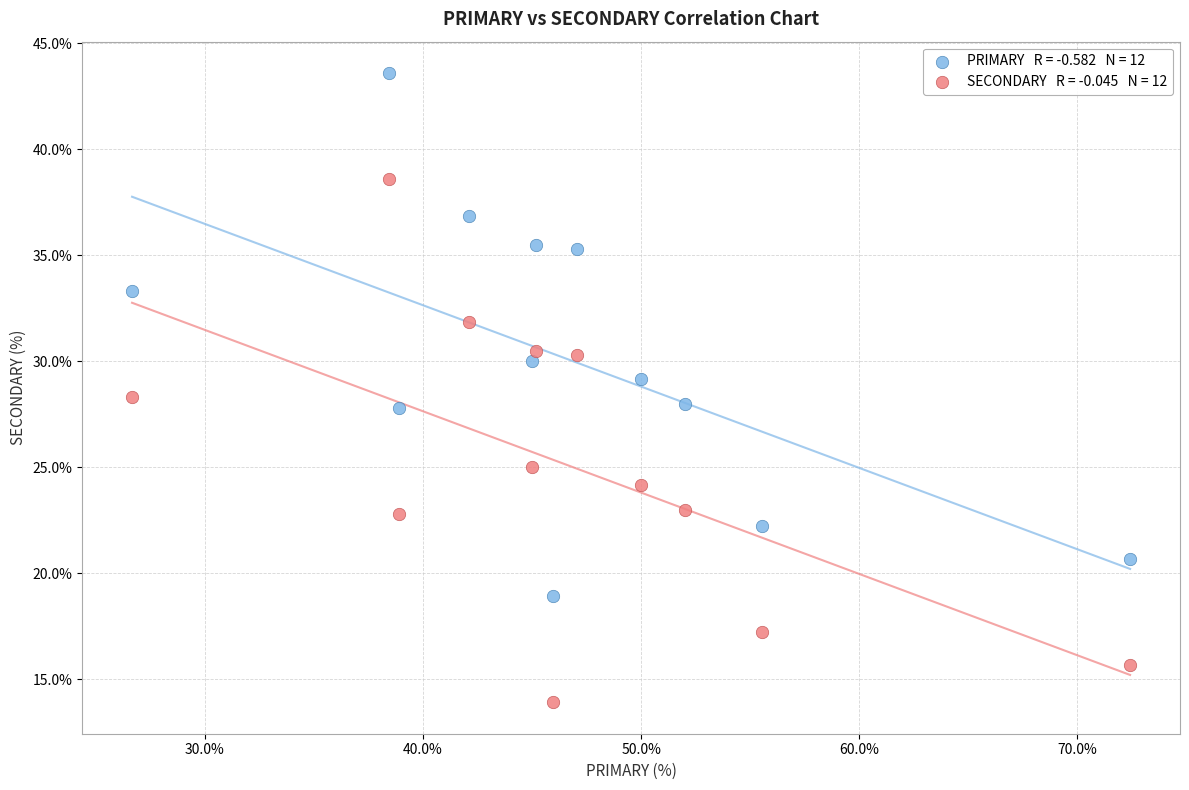

Across all data points, what is the range of X values (max minus min)?

45.7